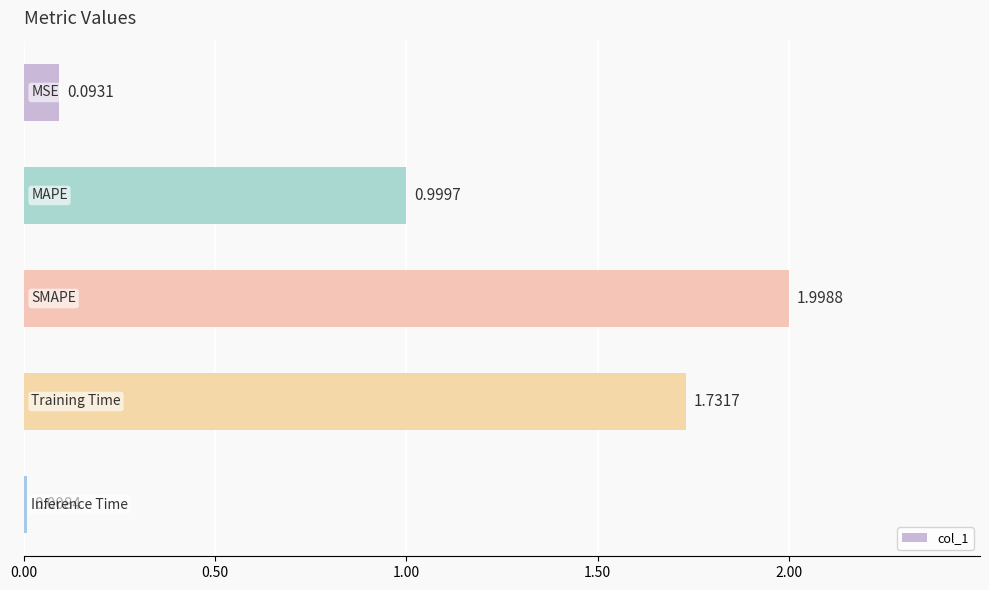

What is the sum of all values?

4.8